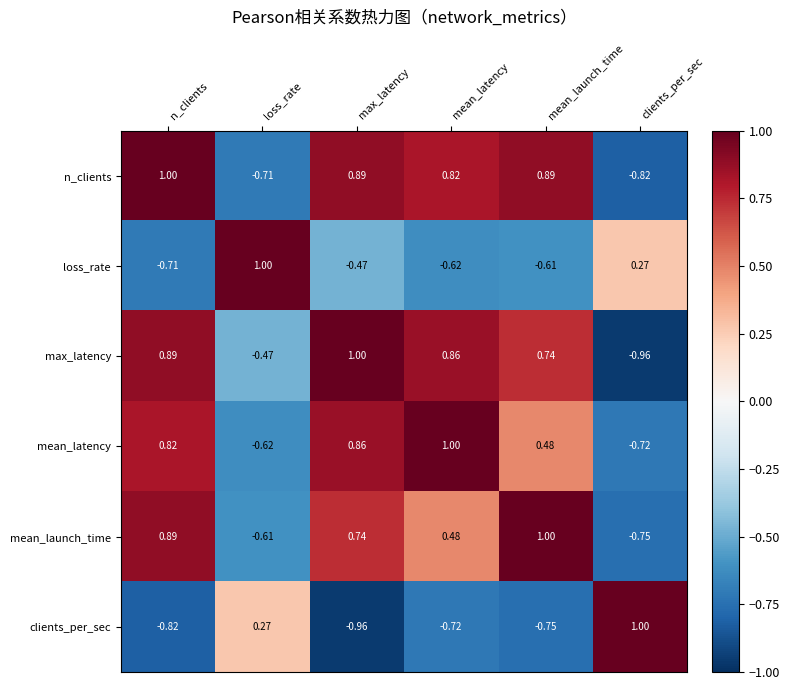

Where does the n_clients series first go above 0?

n_clients